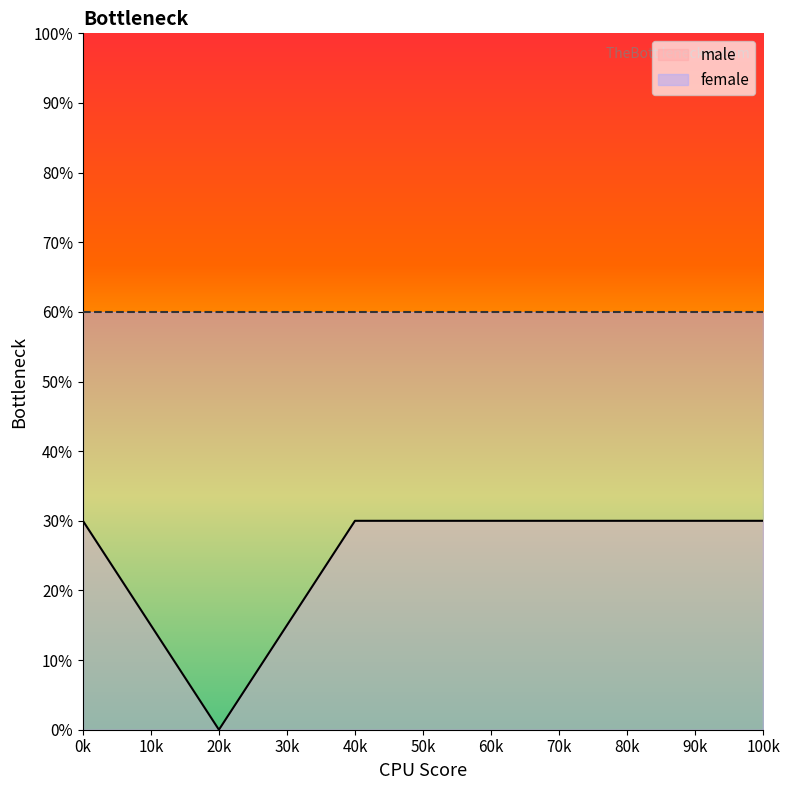

Which series has the largest total across all categories?

female